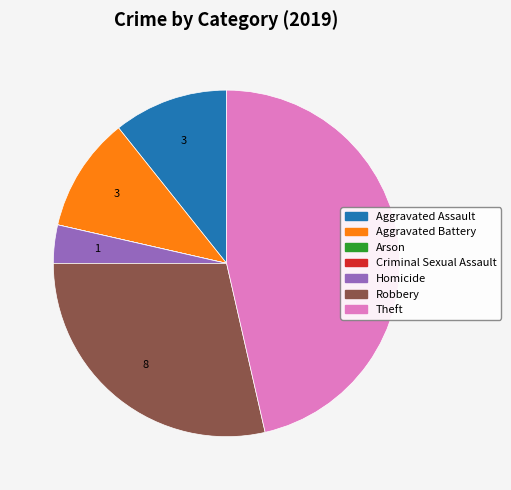

Is it true that Aggravated Assault is 24% of the pie?

False